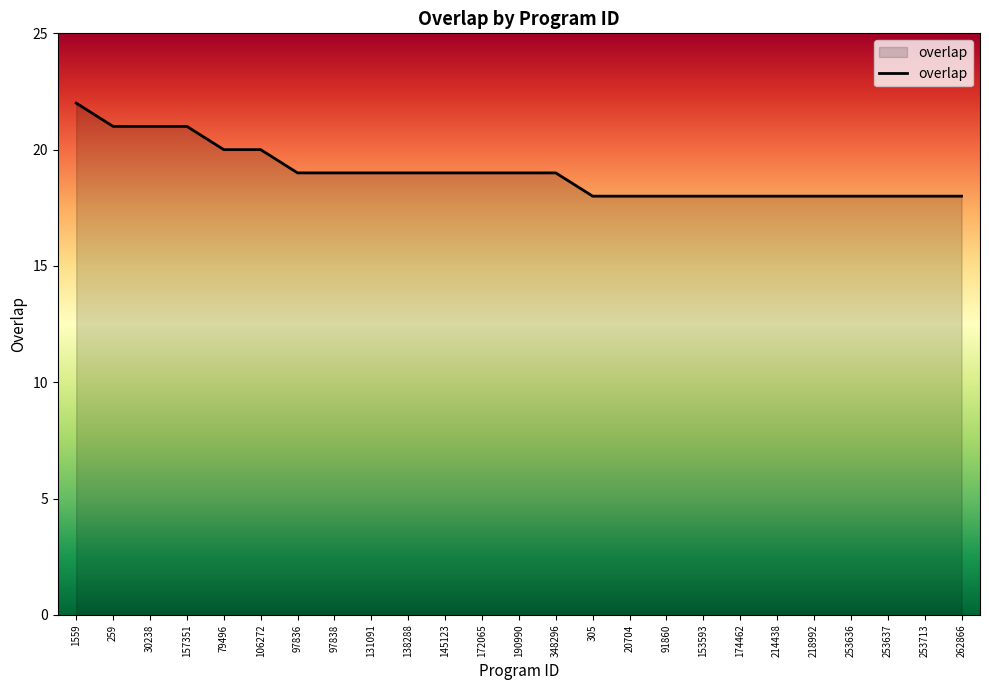

Approximately how many times larger is the value at 157351 compared to 218992?

1.2